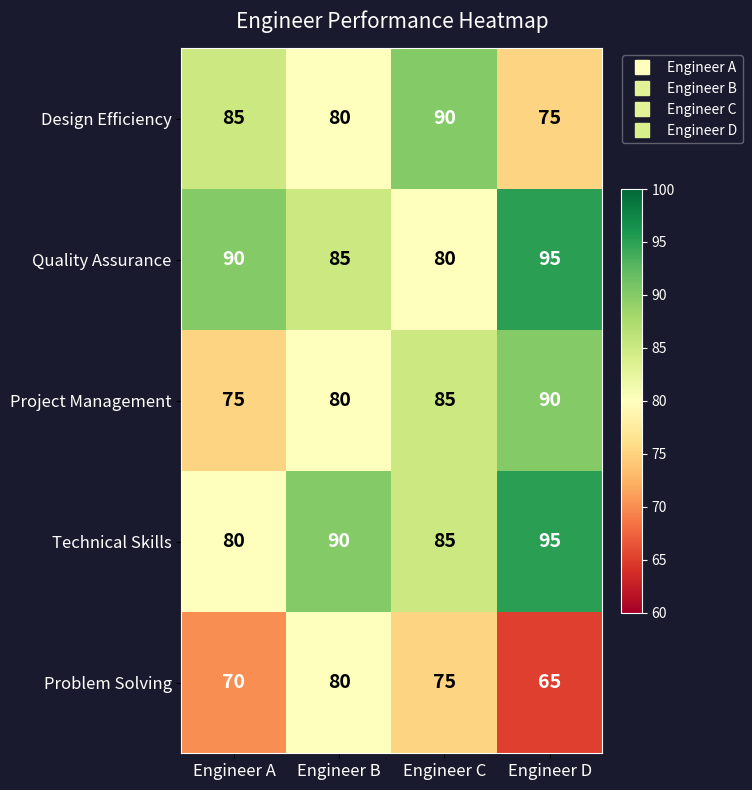

What is the spread (max minus min) of values at Engineer C?

15